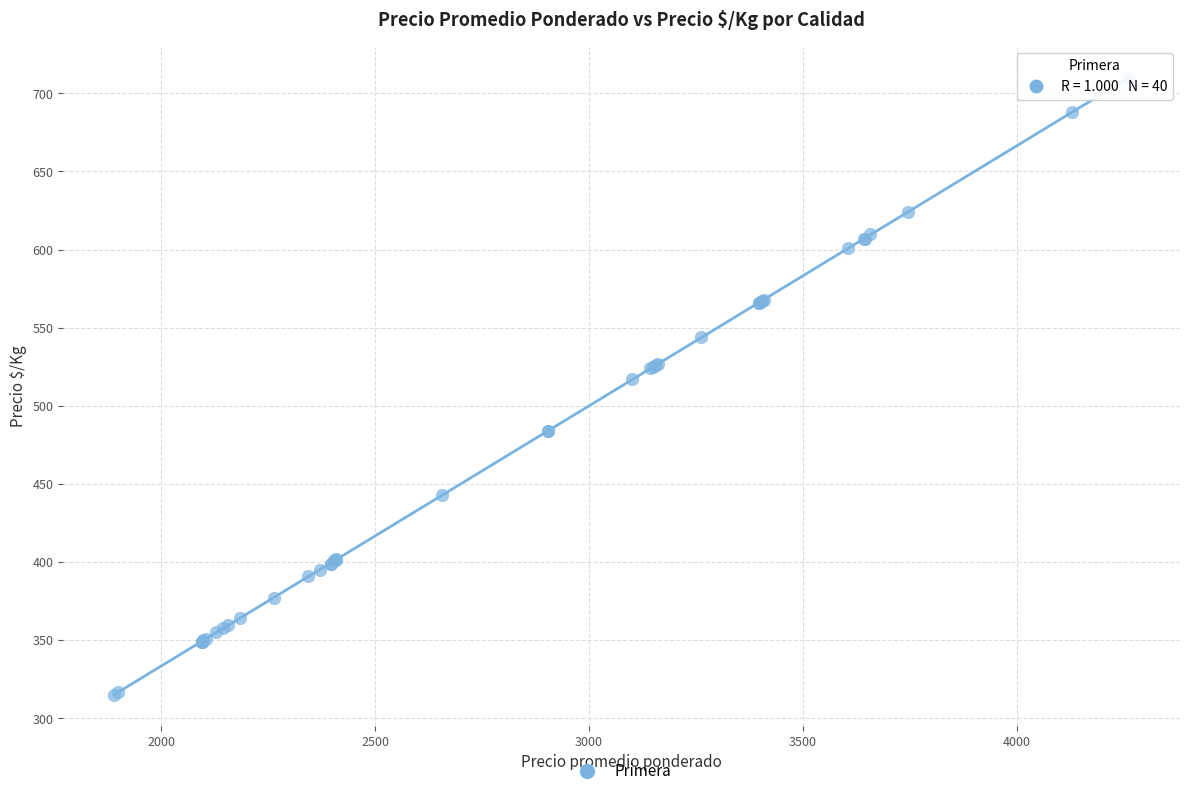

What Y value in the scatter plot is closest to 512?

517